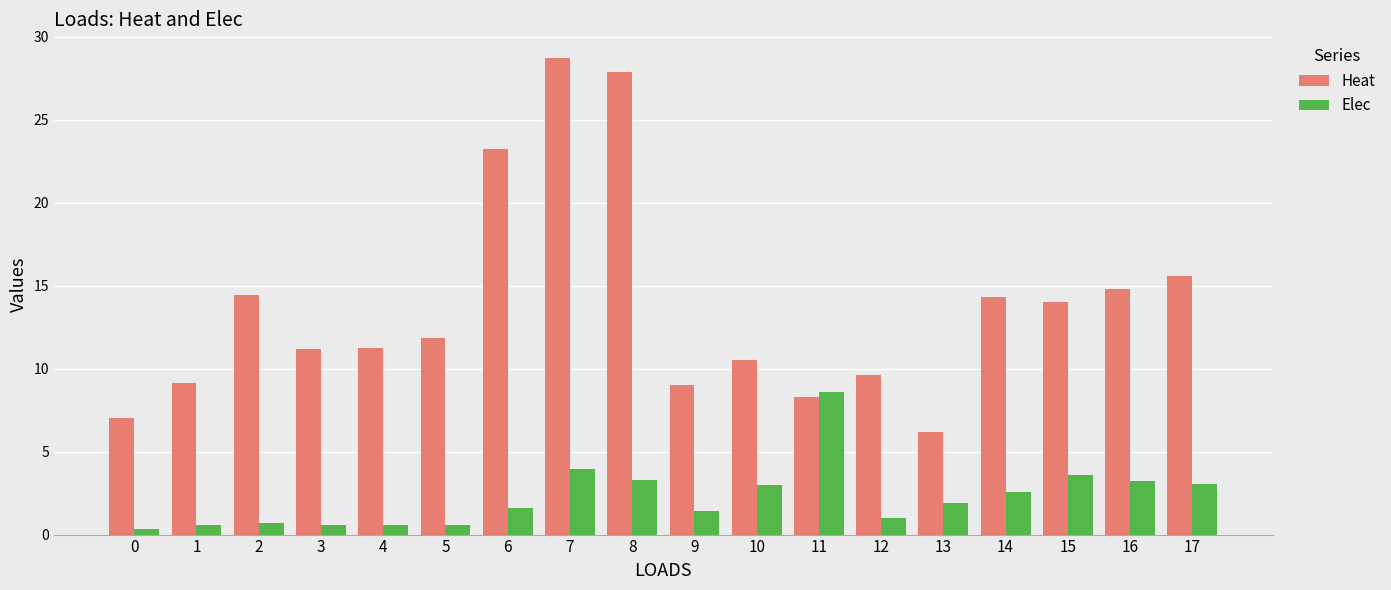

What is the maximum value for Elec?

8.6